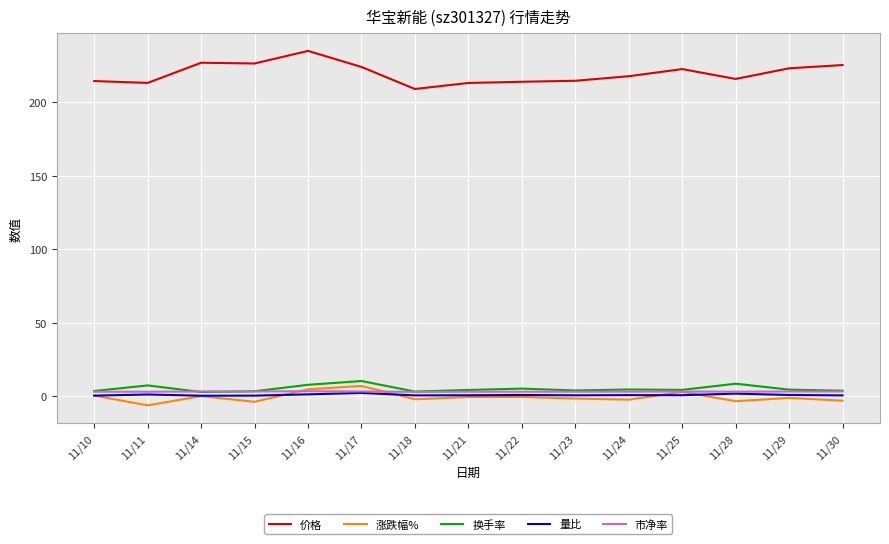

How many lines are shown in the chart?

5